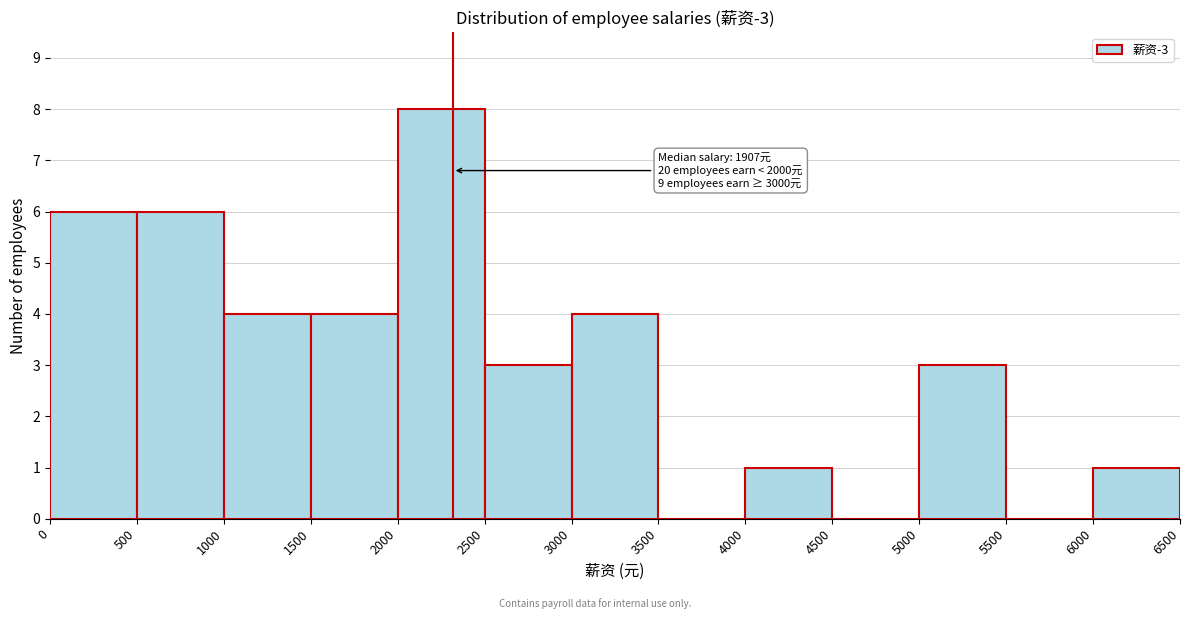

Which range on the x-axis has the tallest bar?

2000 to 2500